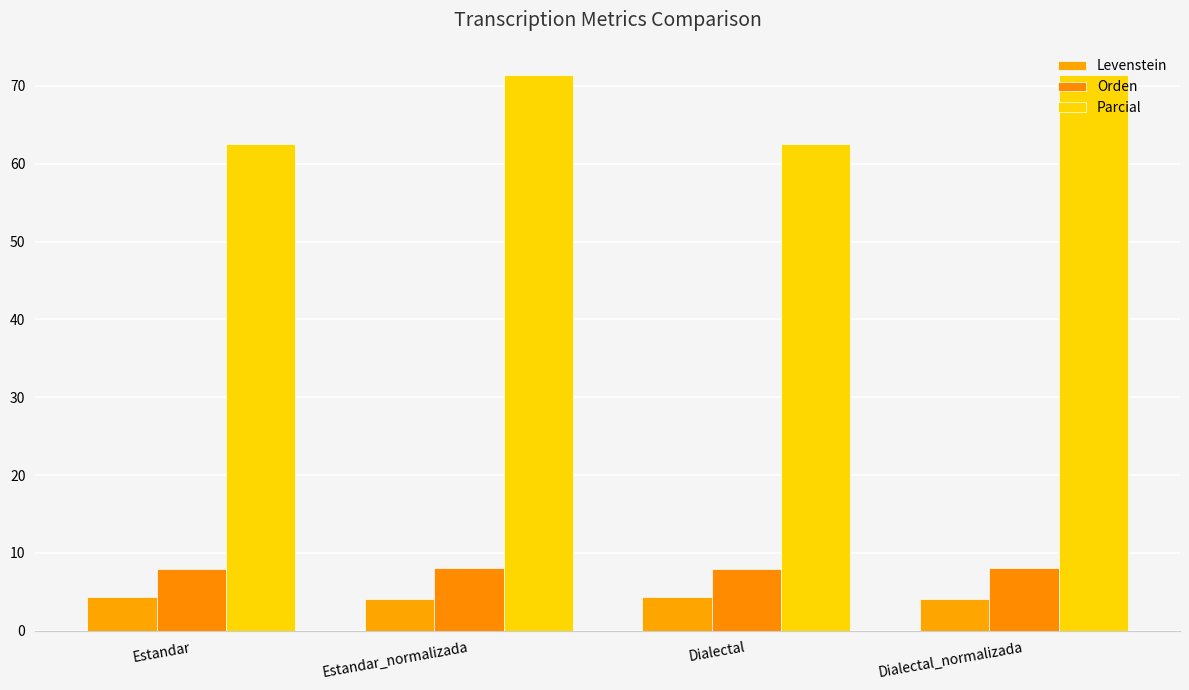

Reading left to right, list all the values displayed in this chart.

Levenstein: Estandar=4.3	Estandar_normalizada=4.1	Dialectal=4.4	Dialectal_normalizada=4.1
Orden: Estandar=7.9	Estandar_normalizada=8.1	Dialectal=8.0	Dialectal_normalizada=8.1
Parcial: Estandar=62.5	Estandar_normalizada=71.4	Dialectal=62.5	Dialectal_normalizada=71.4